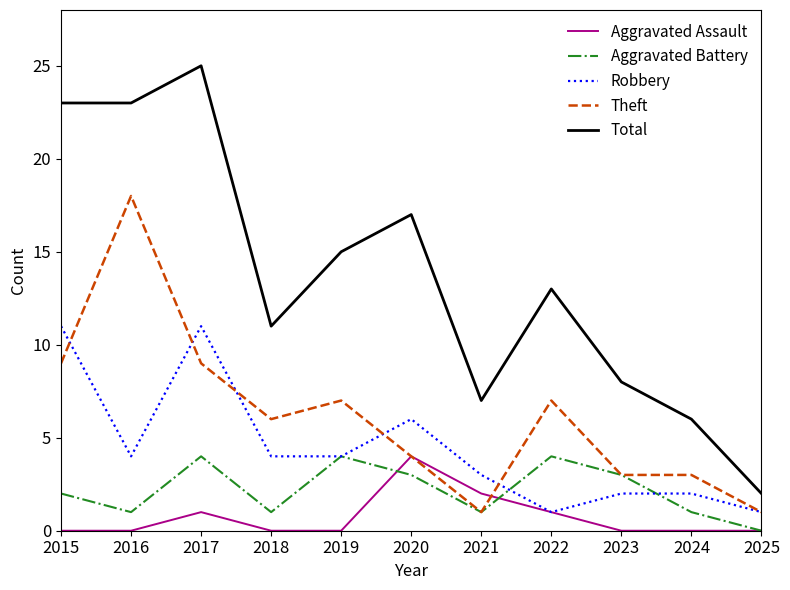

What is the sum of all Robbery values?

49